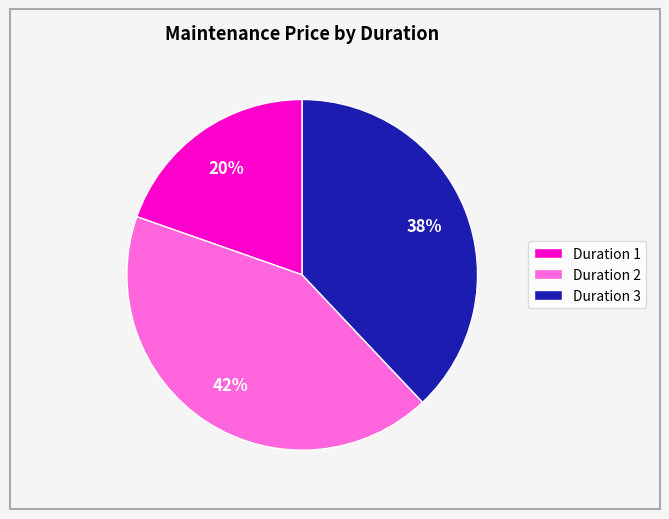

To the nearest percent, what portion does Duration 3 represent?

38%